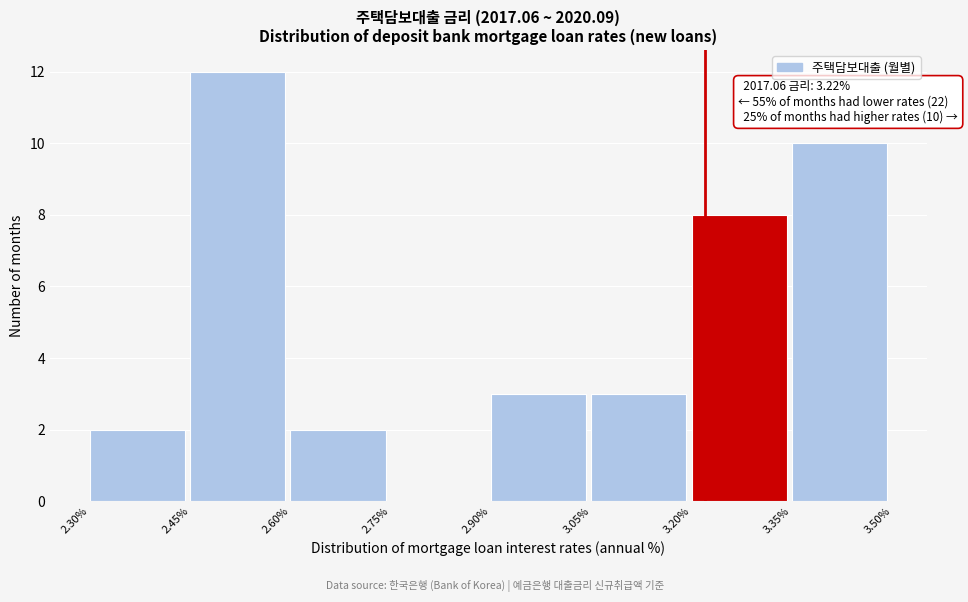

Which range on the x-axis has the tallest bar?

2.45% to 2.60%